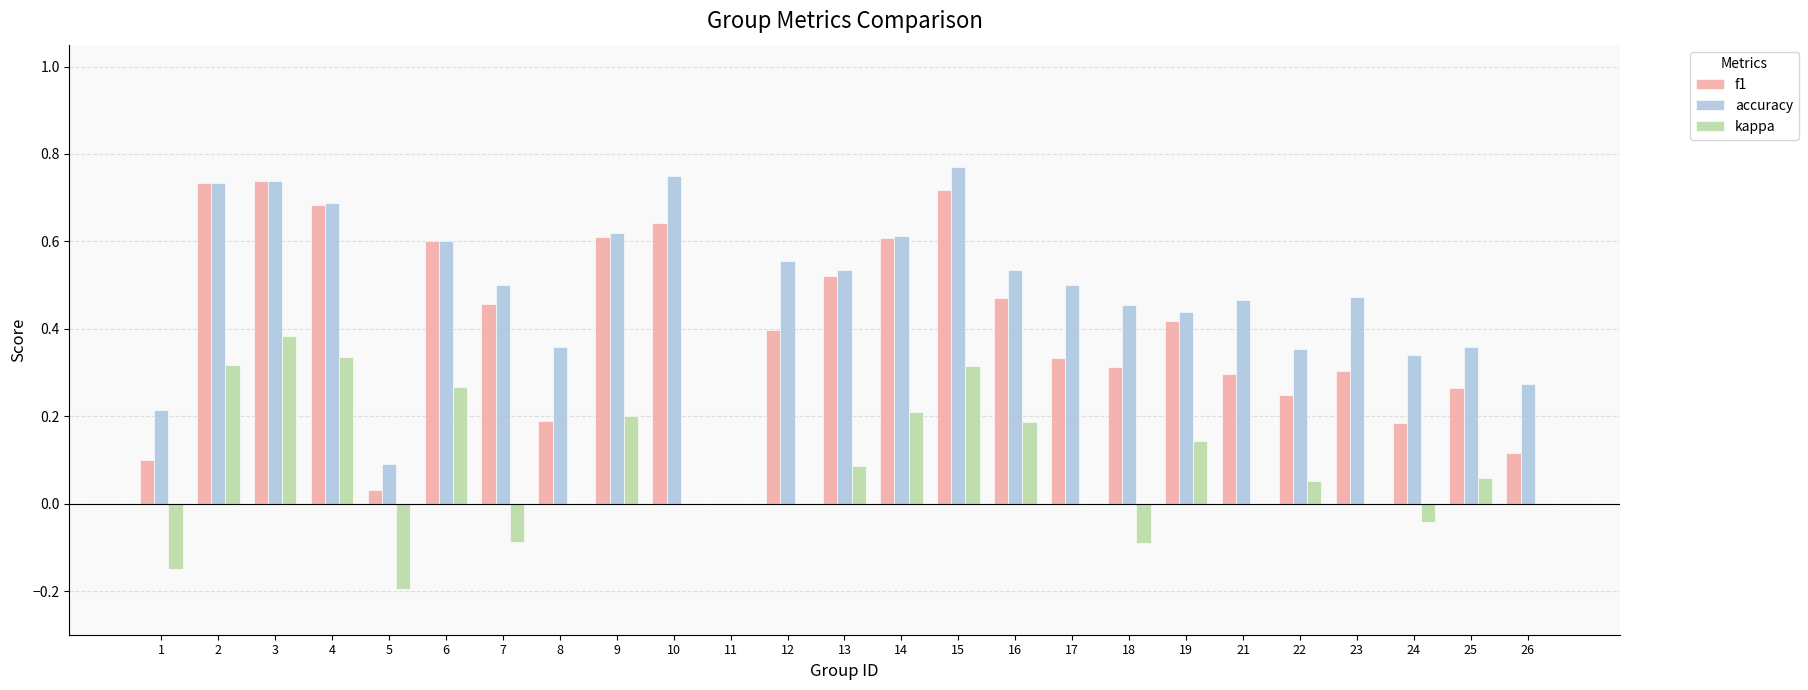

At which label is accuracy closest to 0?

11